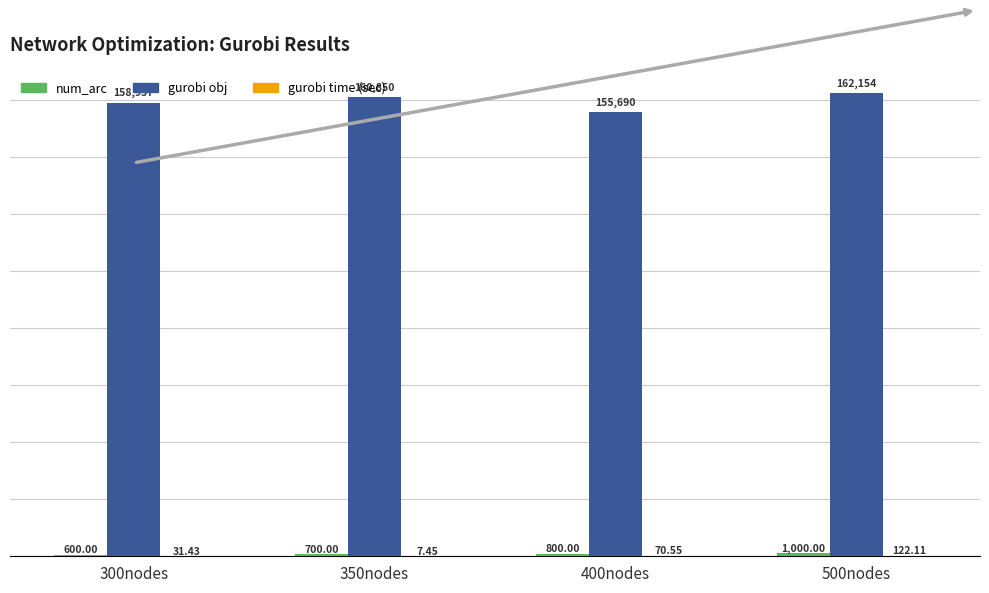

What is the greatest value displayed?

162154.1